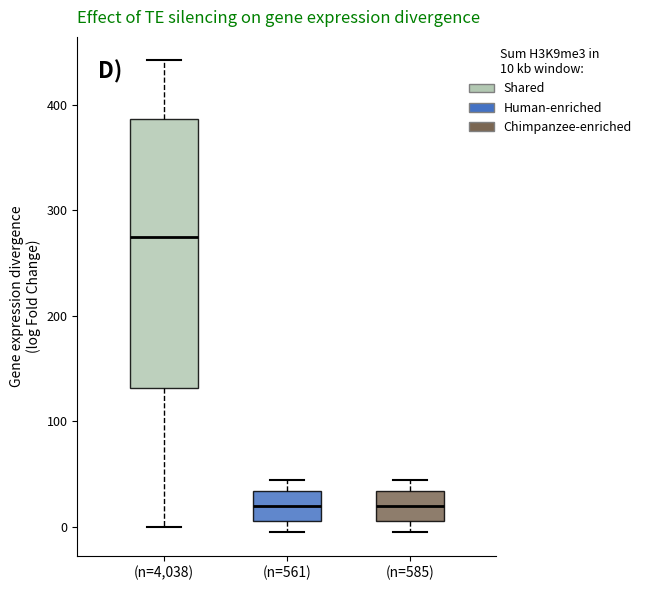

Where does the lower whisker of the box for (n=4,038) end on the y-axis? The values are not printed on the chart, so give them approximately, as read against the axis.

0